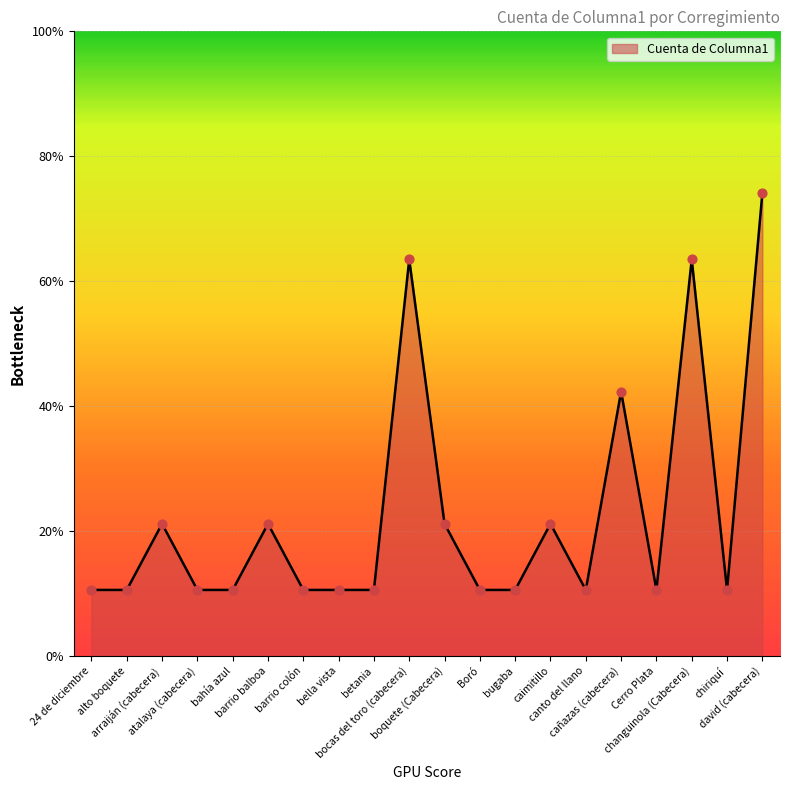

Between Boró and bahía azul, which is larger?

Boró